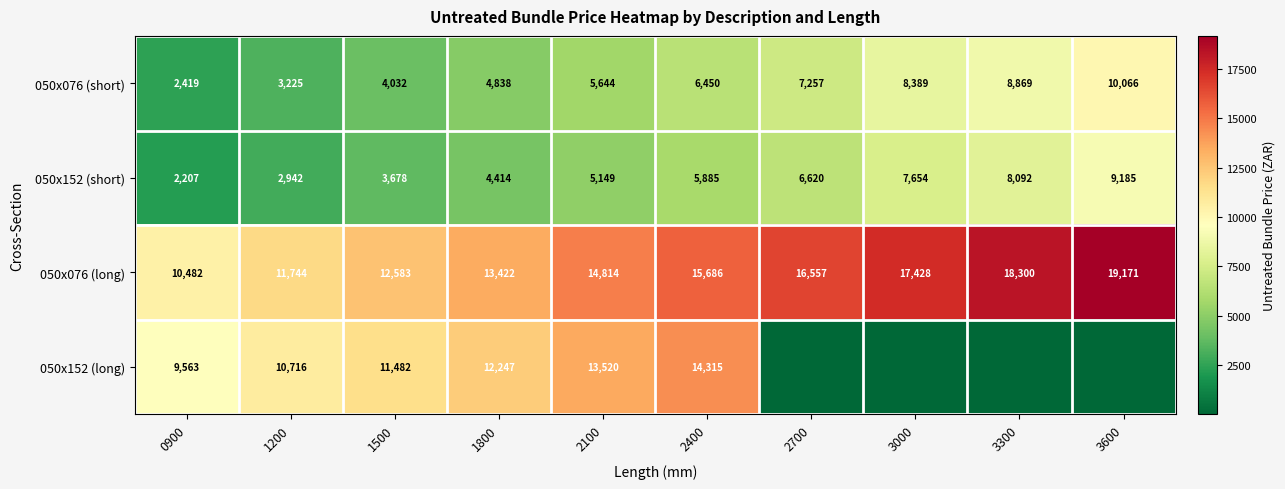

Is the value of 050x076 (long) at 3300 greater than the value of 050x152 (long) at 2400?

Yes